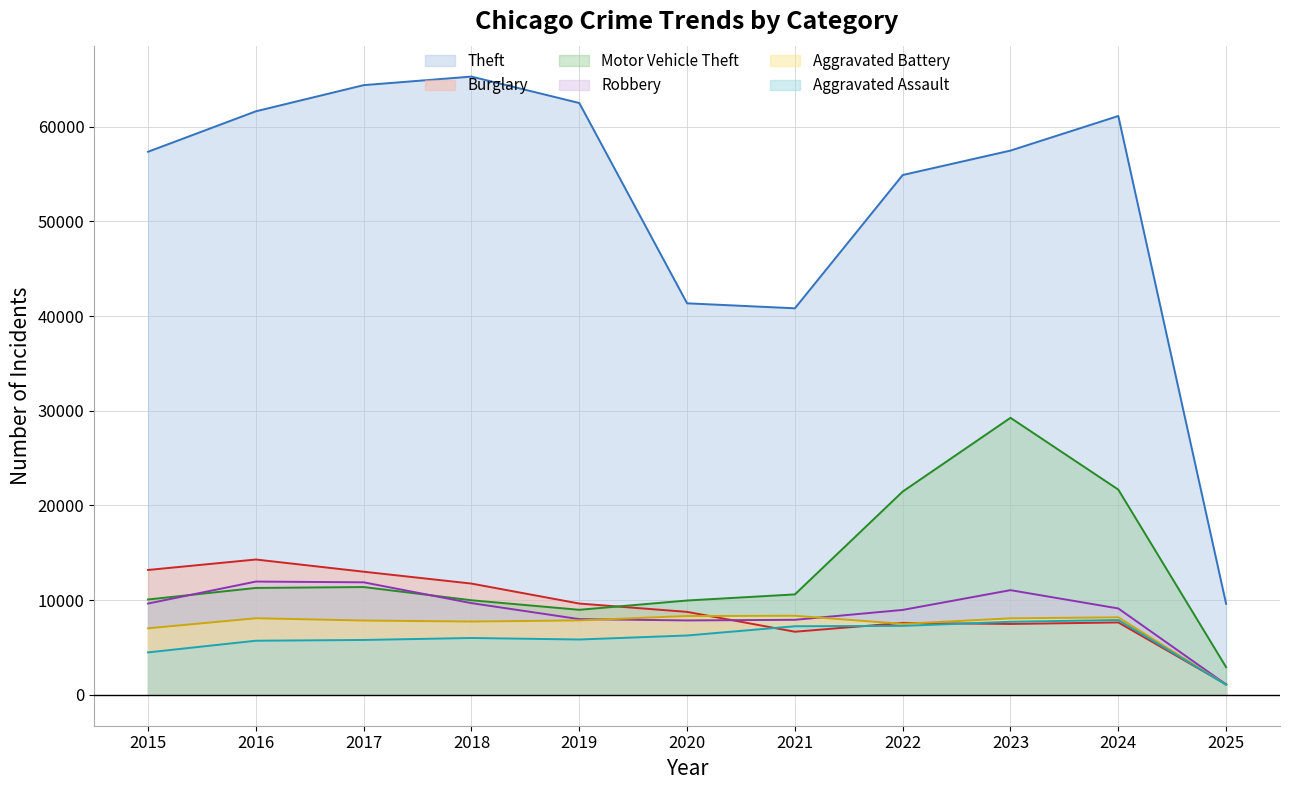

What is the approximate value of Theft at 2025, to the nearest 10?

9610